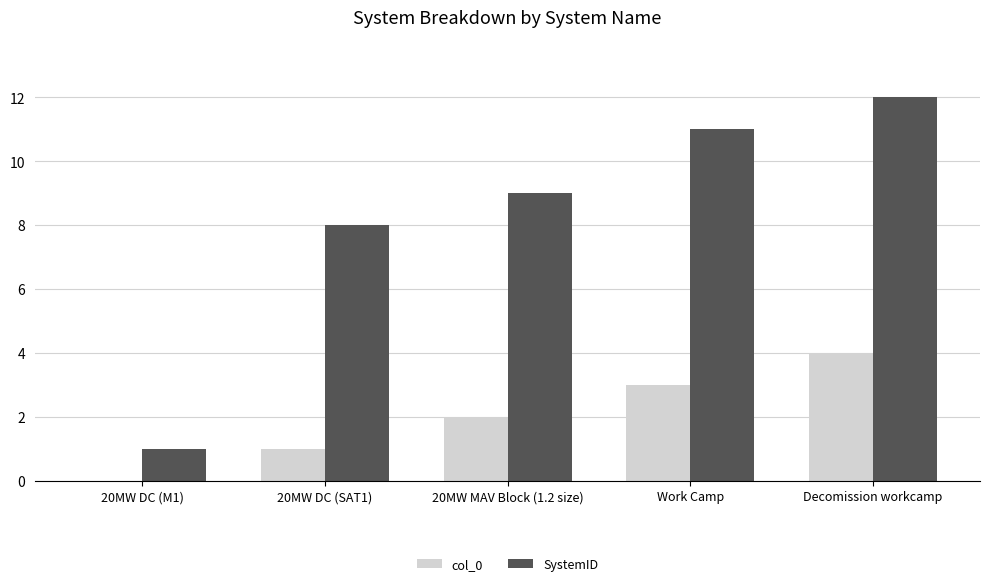

True or false: col_0 has a value of 1 at 20MW DC (SAT1).

True